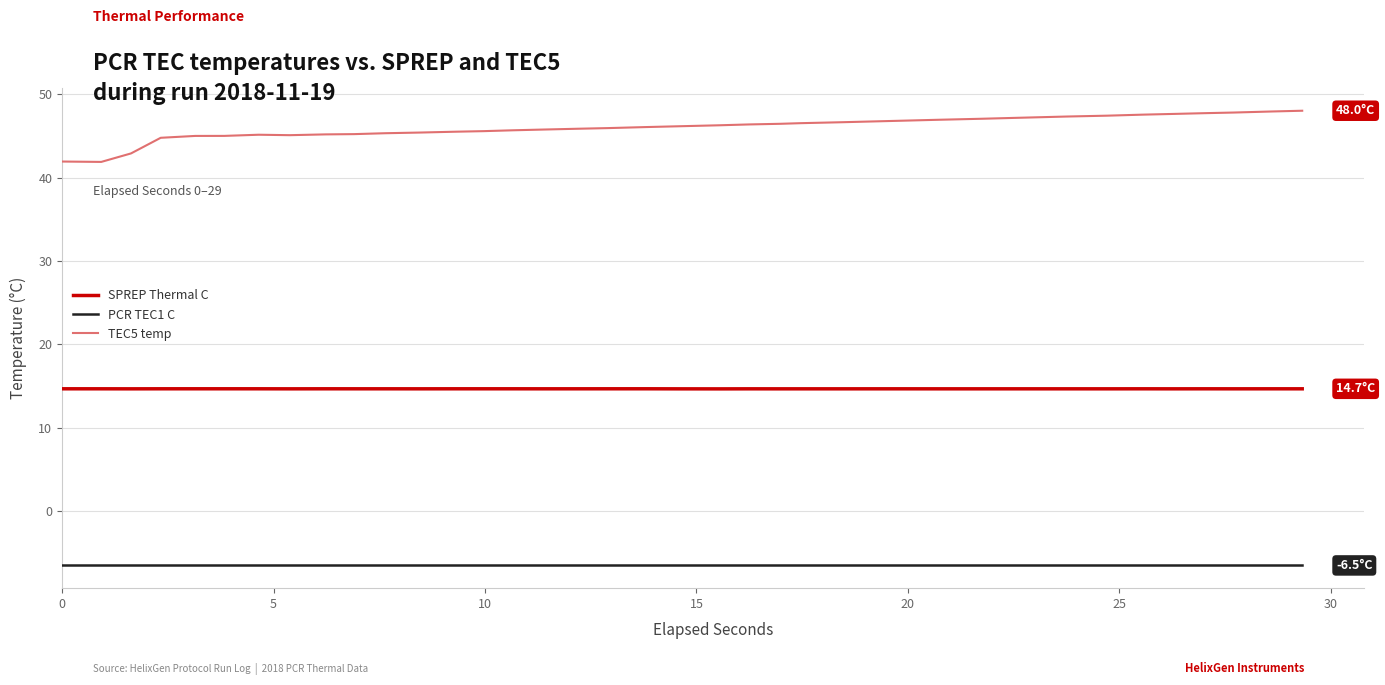

How many distinct data groups are displayed?

3